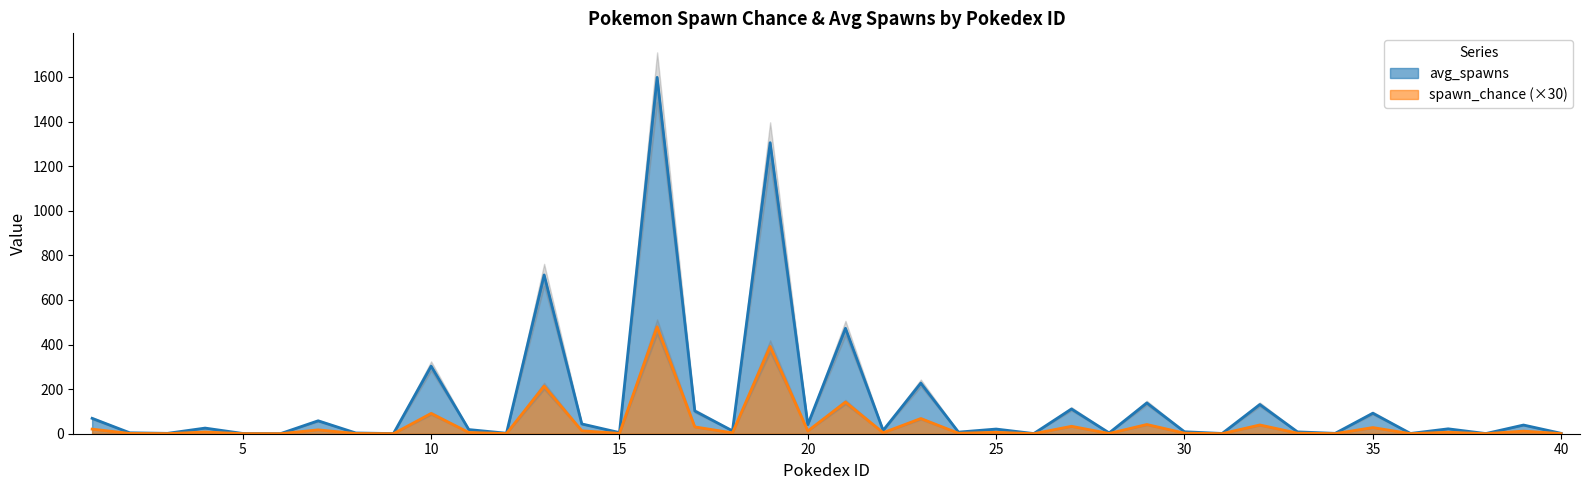

Count the number of categories in the chart.

40